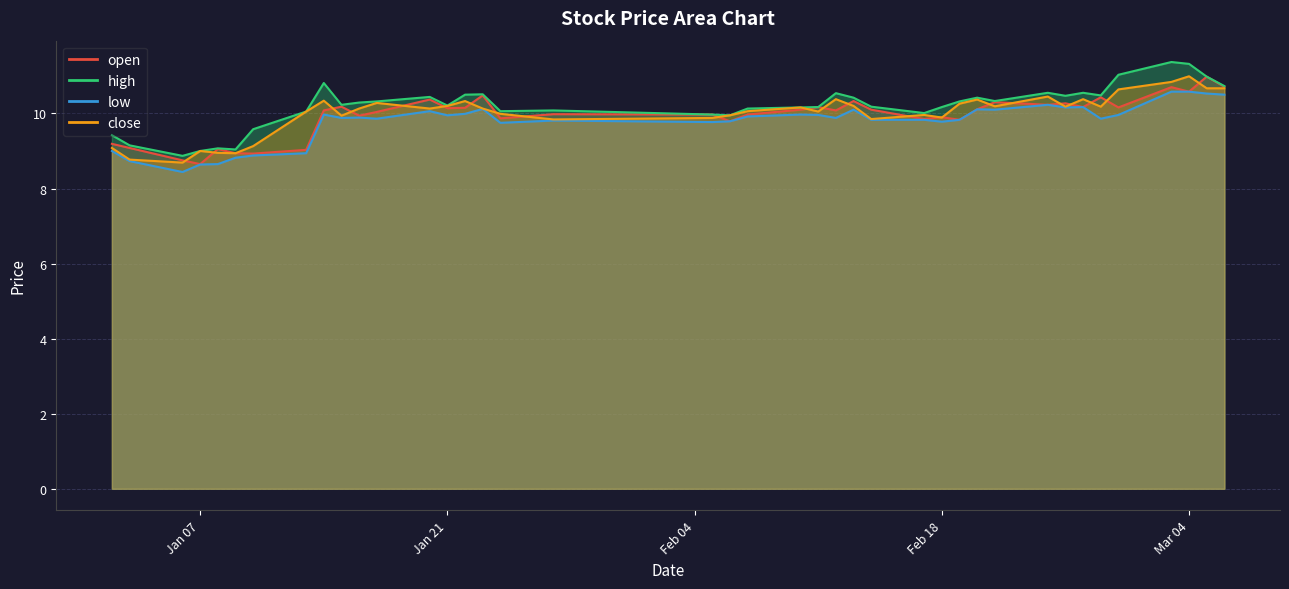

At which label does open first exceed 10?

2025-01-14